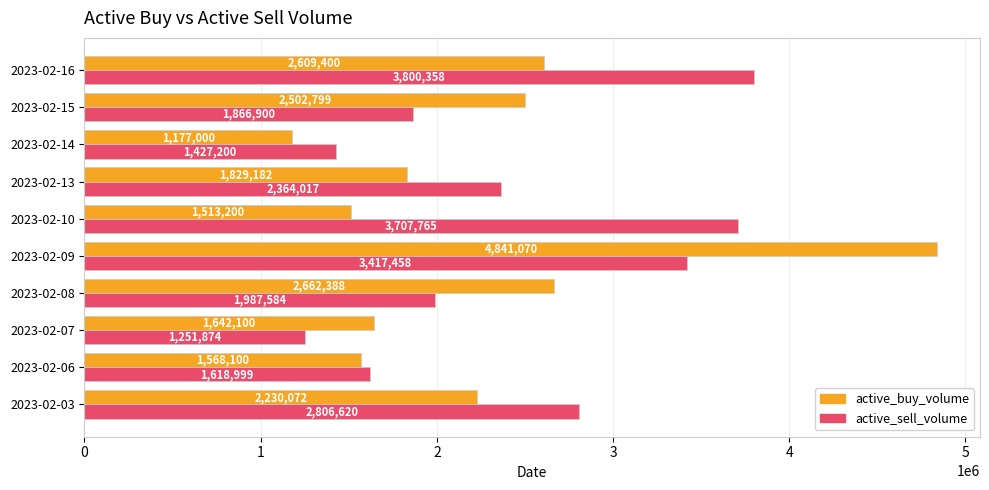

What value does the active_sell_volume series have at 2023-02-16, to the nearest 50?

3800350